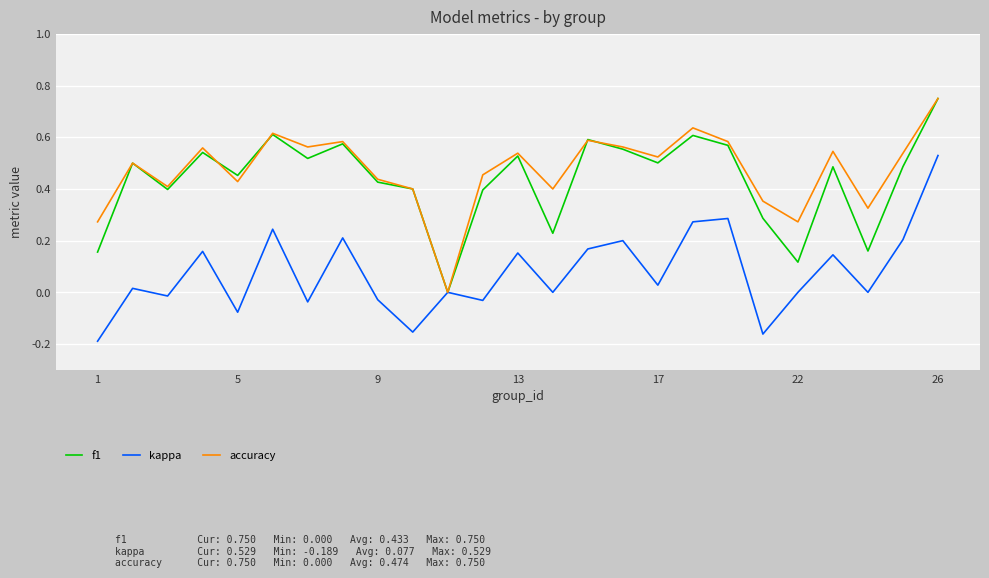

How many series are shown in this chart?

3